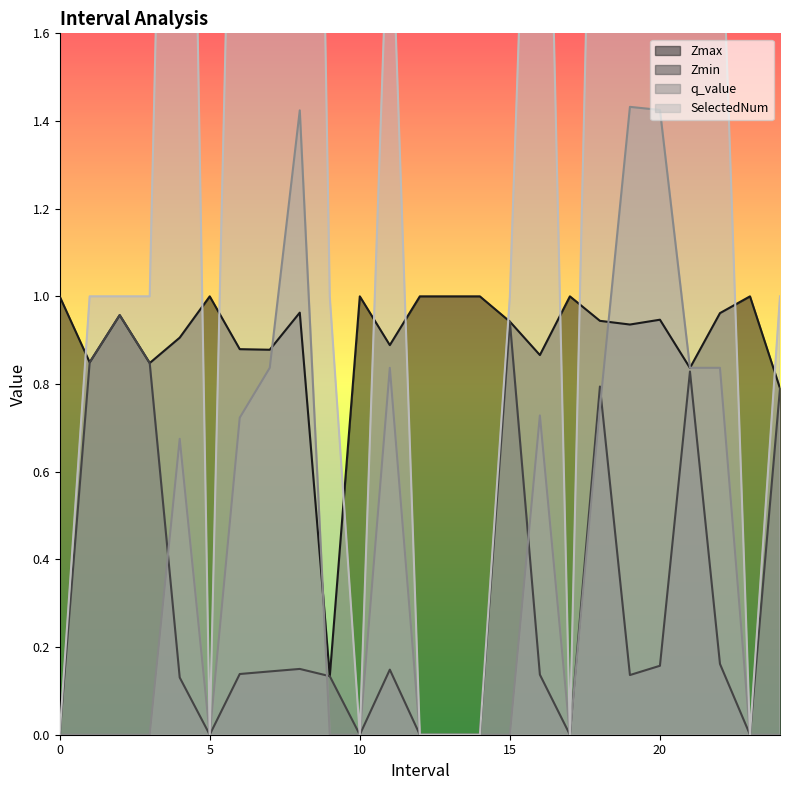

Where is the first local minimum for Zmax?

1.0